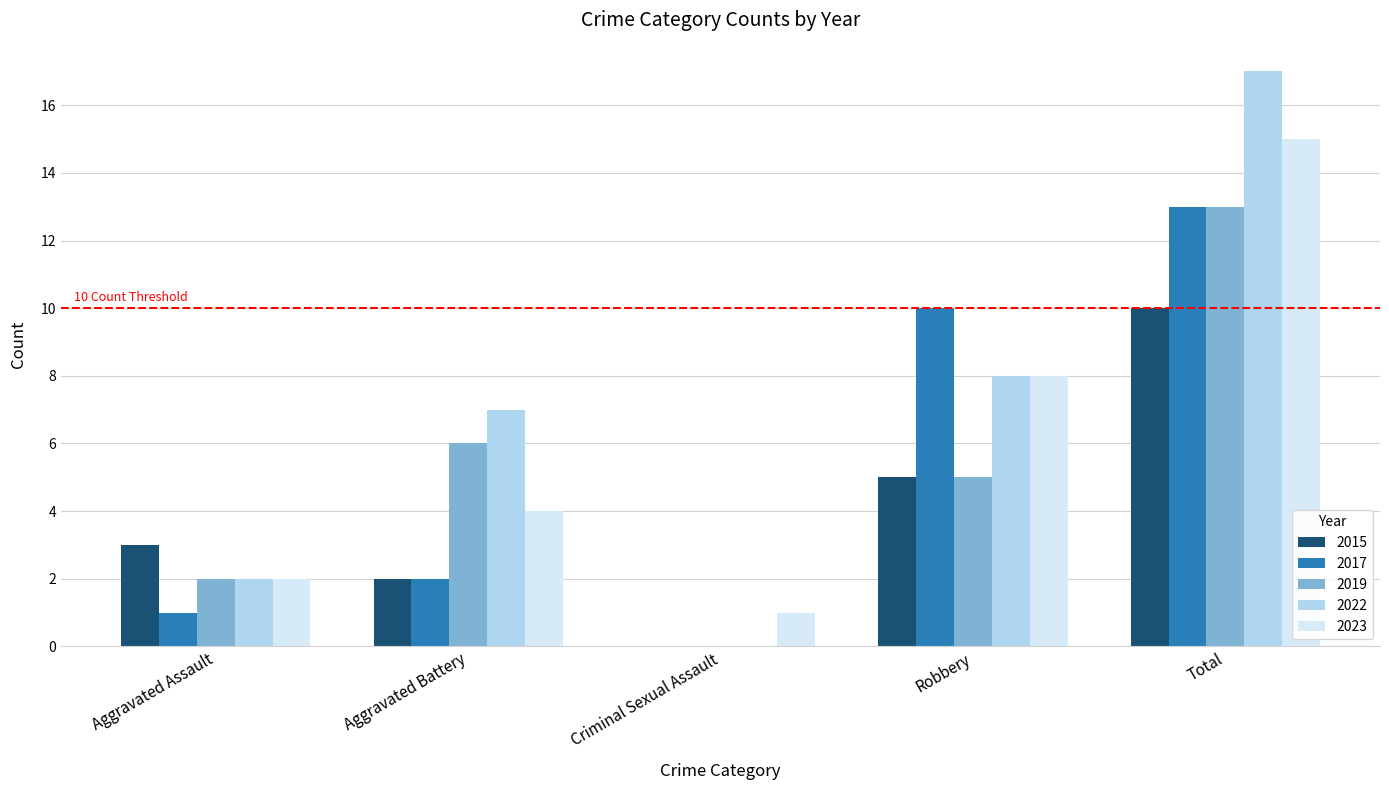

Are the bars grouped side by side (vs. stacked)?

Yes